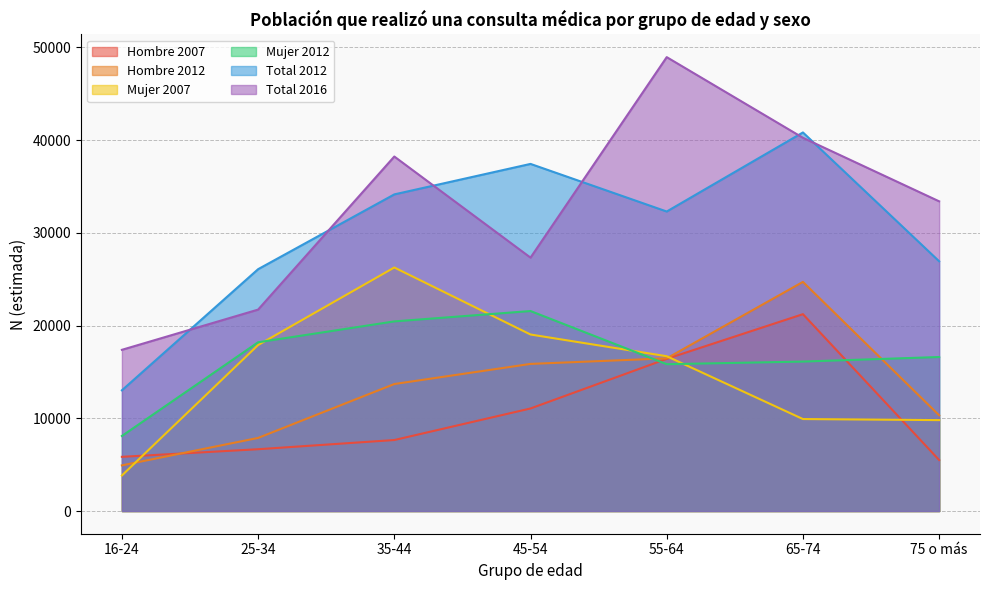

At which category does Mujer 2012 reach its first local valley?

55-64